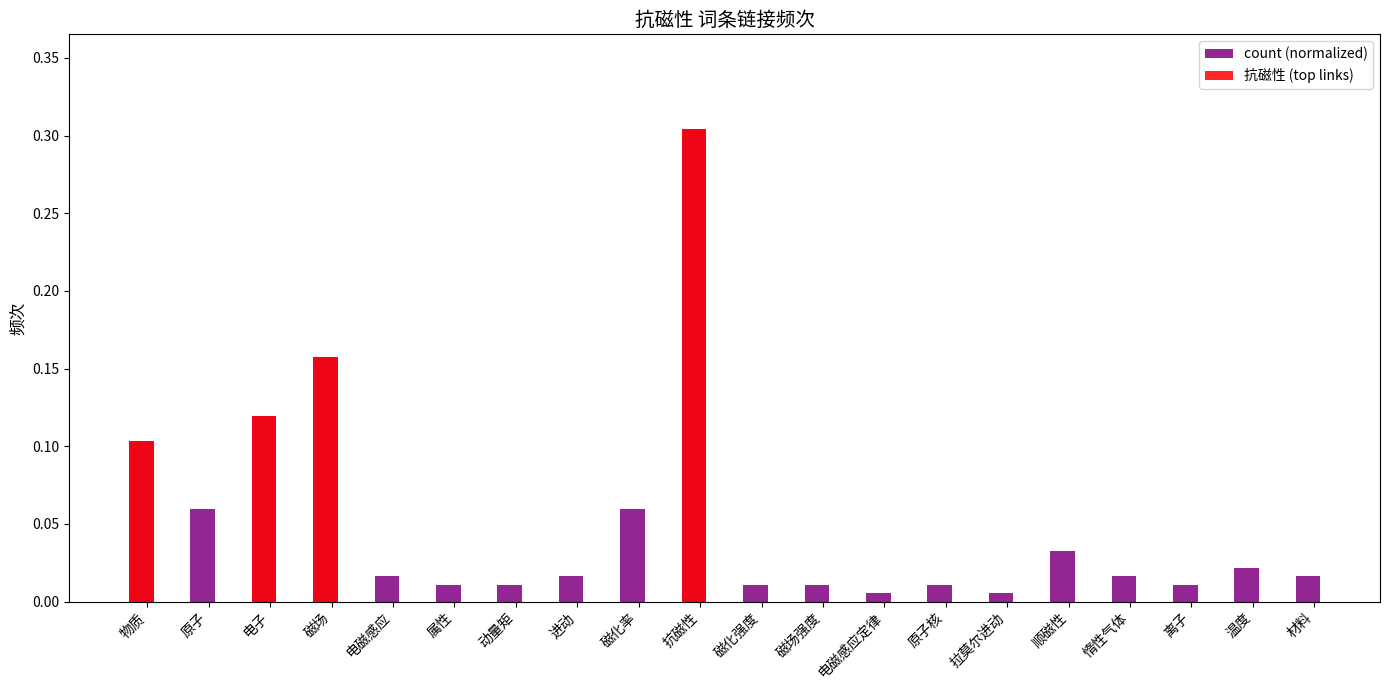

Reading left to right, what are all the values shown in this chart?

count (normalized): 物质=0.1	原子=0.1	电子=0.1	磁场=0.2	电磁感应=0.0	属性=0.0	动量矩=0.0	进动=0.0	磁化率=0.1	抗磁性=0.3	磁化强度=0.0	磁场强度=0.0	电磁感应定律=0.0	原子核=0.0	拉莫尔进动=0.0	顺磁性=0.0	惰性气体=0.0	离子=0.0	温度=0.0	材料=0.0
抗磁性 (top links): 物质=0.1	原子=0.0	电子=0.1	磁场=0.2	电磁感应=0.0	属性=0.0	动量矩=0.0	进动=0.0	磁化率=0.0	抗磁性=0.3	磁化强度=0.0	磁场强度=0.0	电磁感应定律=0.0	原子核=0.0	拉莫尔进动=0.0	顺磁性=0.0	惰性气体=0.0	离子=0.0	温度=0.0	材料=0.0